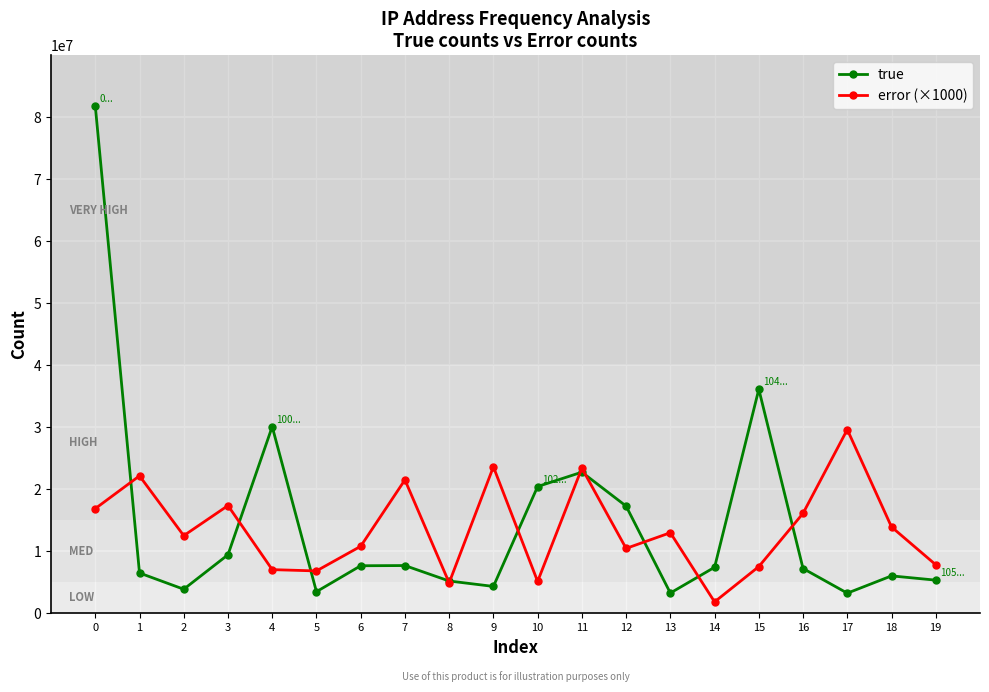

List the series in order of their peak value, lowest first.

error (×1000), true